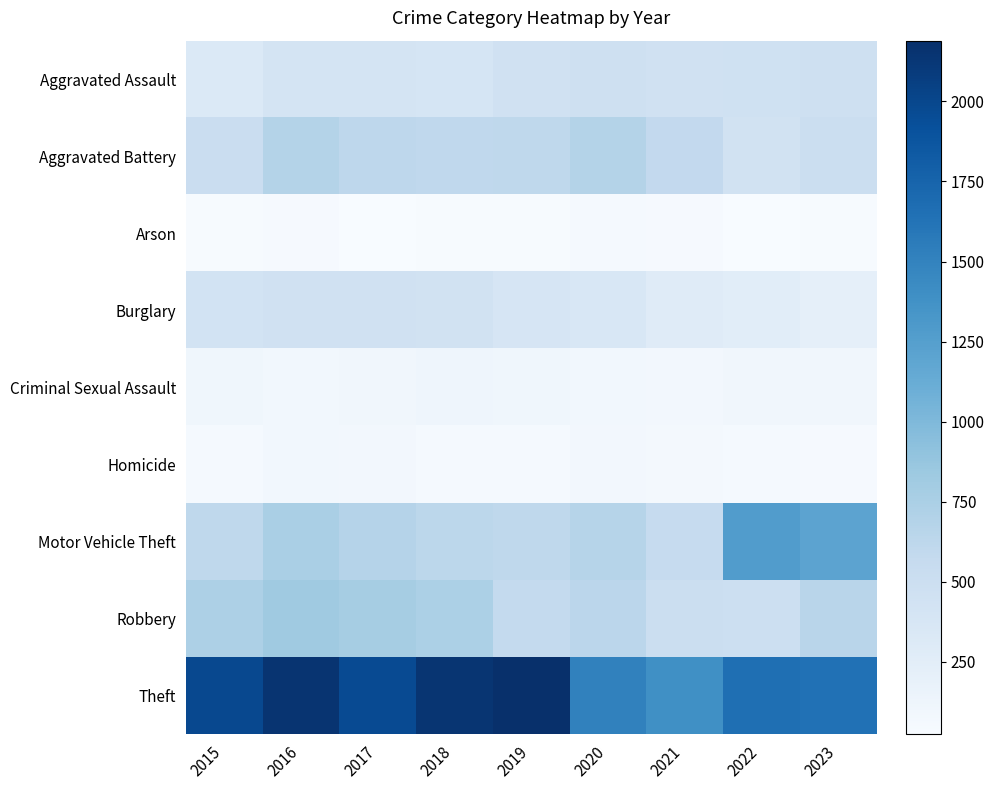

What is the total value across all series at 2021?

3970